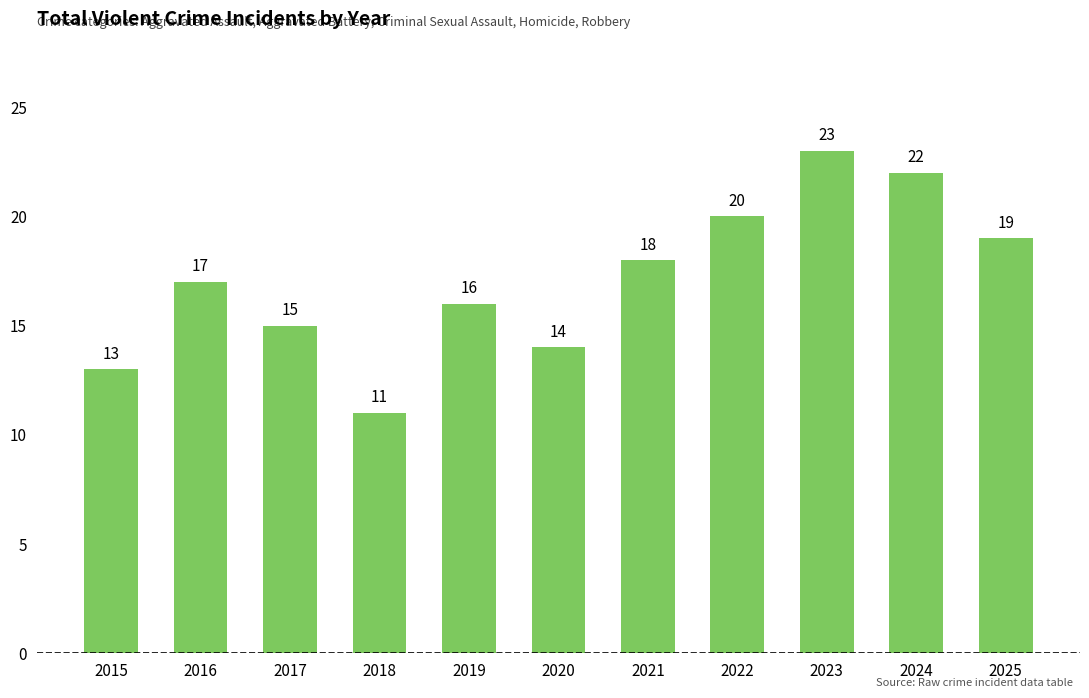

What is the change in value from 2017 to 2018?

-4